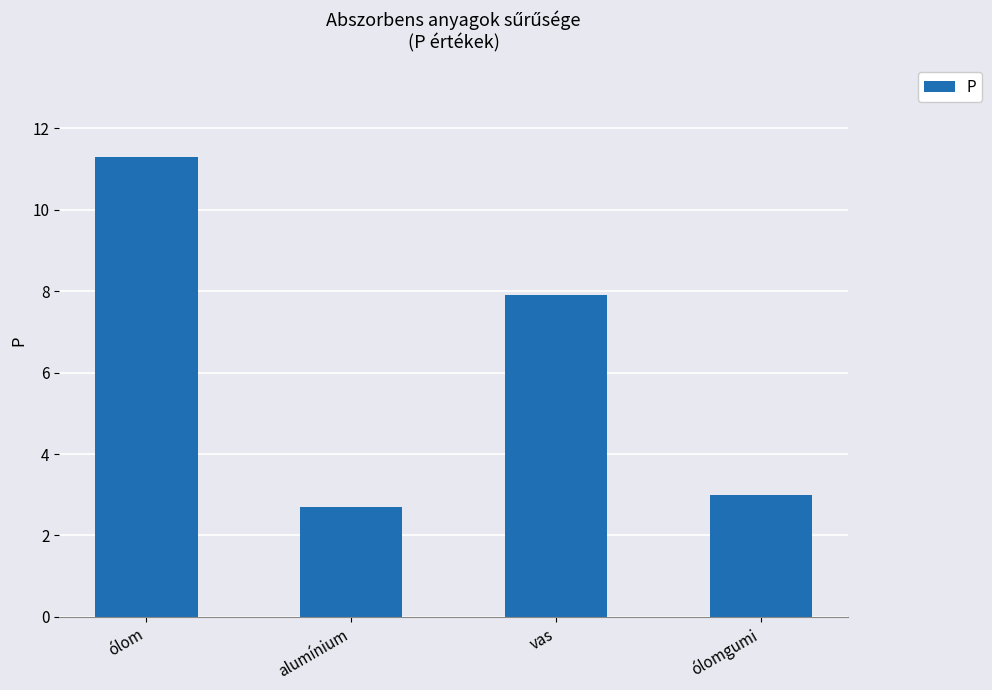

The value at vas is 7.9. True or false?

True